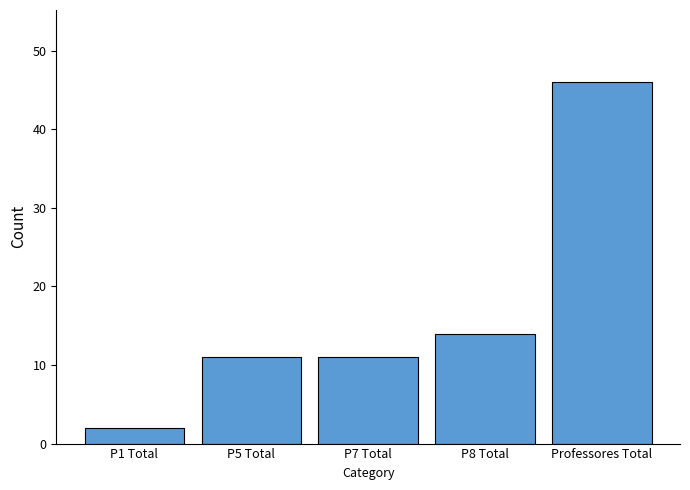

What is the average value?

17